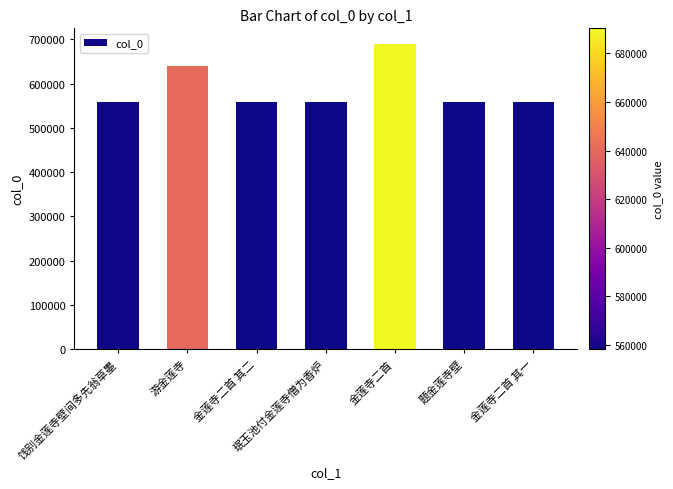

True or false: the data shows 196440 at 游金莲寺.

False